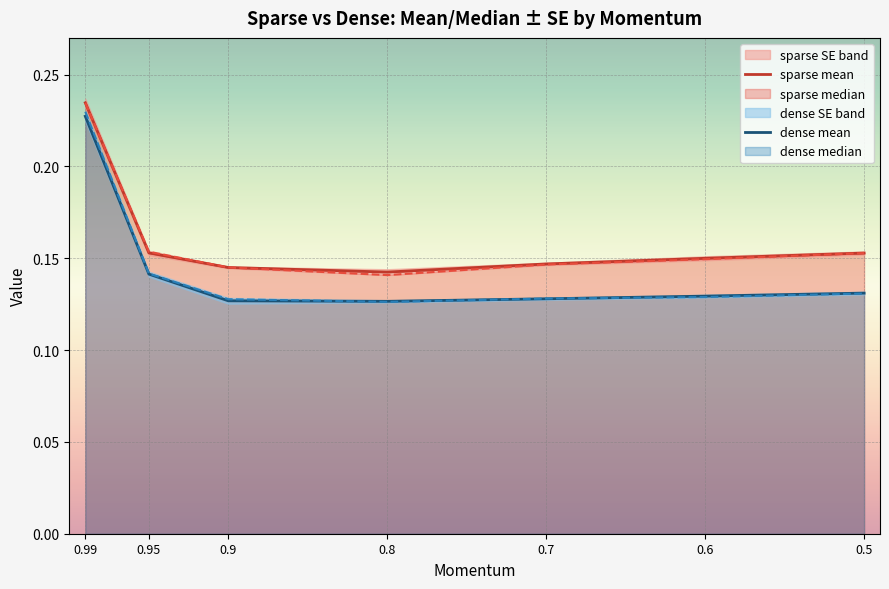

How many interior local valleys does the dense mean series have?

1